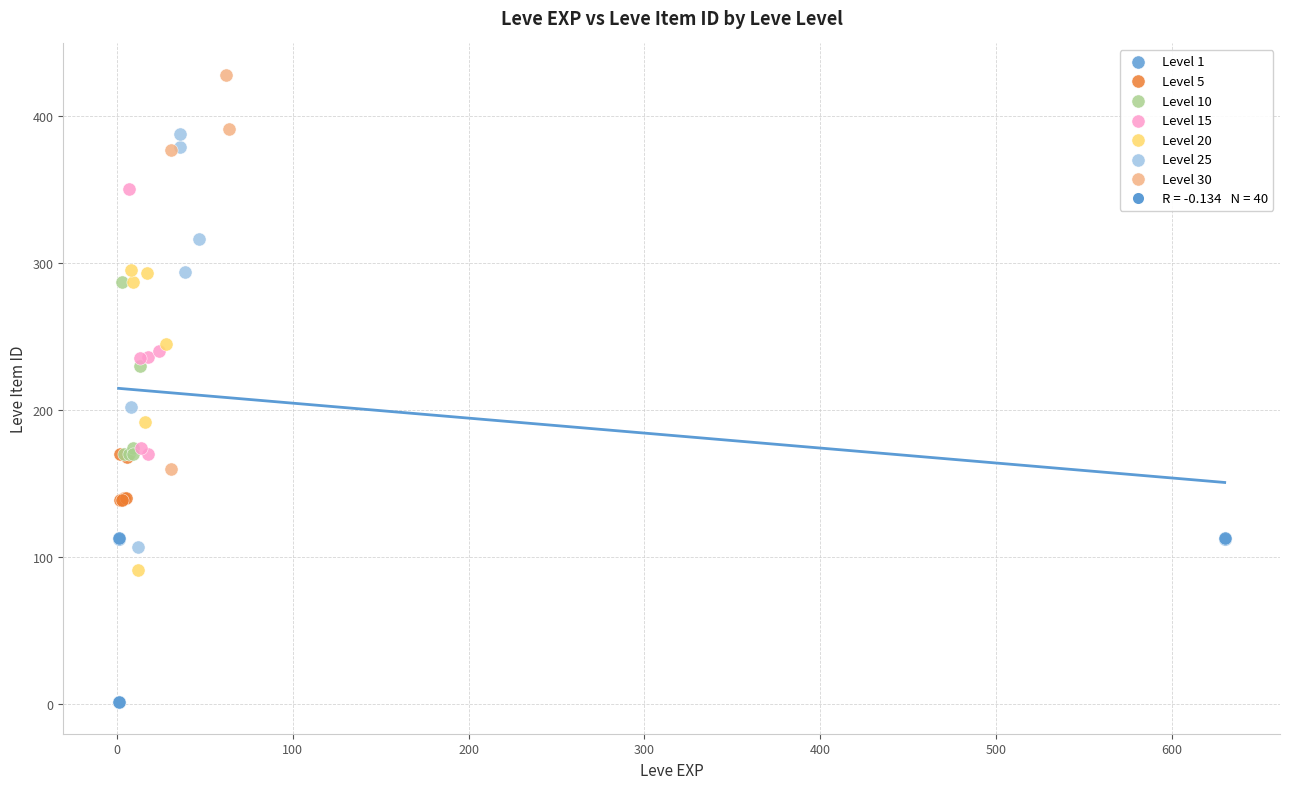

Which series reaches the minimum Y coordinate?

Level 1